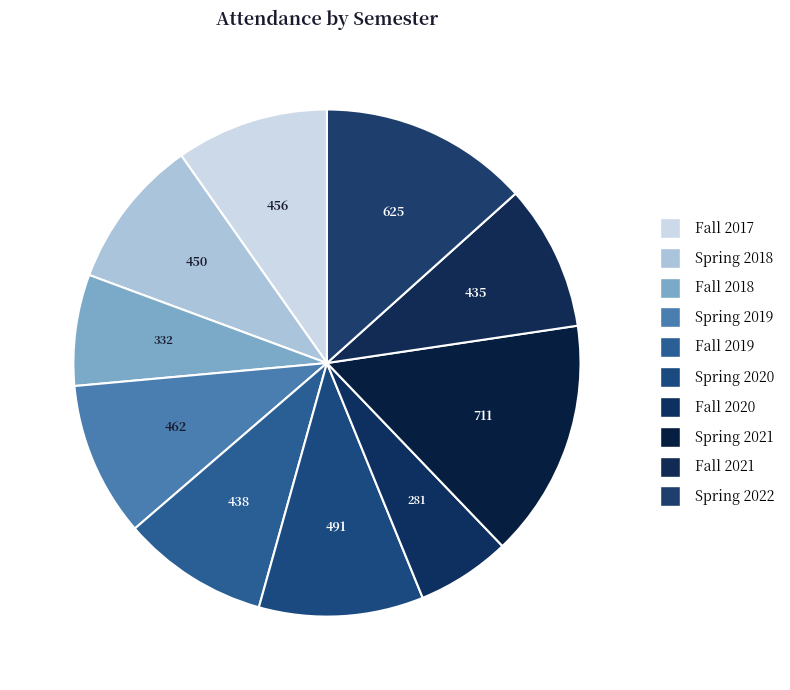

To the nearest percent, what portion does Fall 2018 represent?

7%